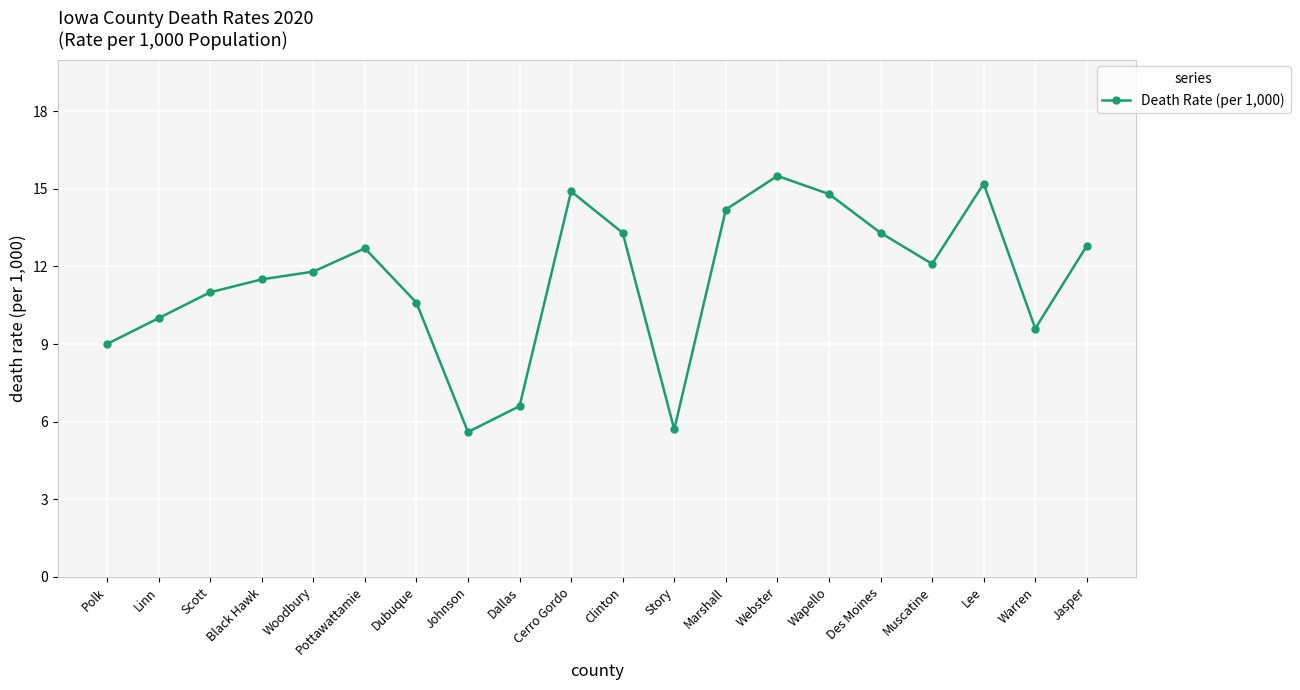

The chart shows a value of 12.1 at Muscatine. True or false?

True